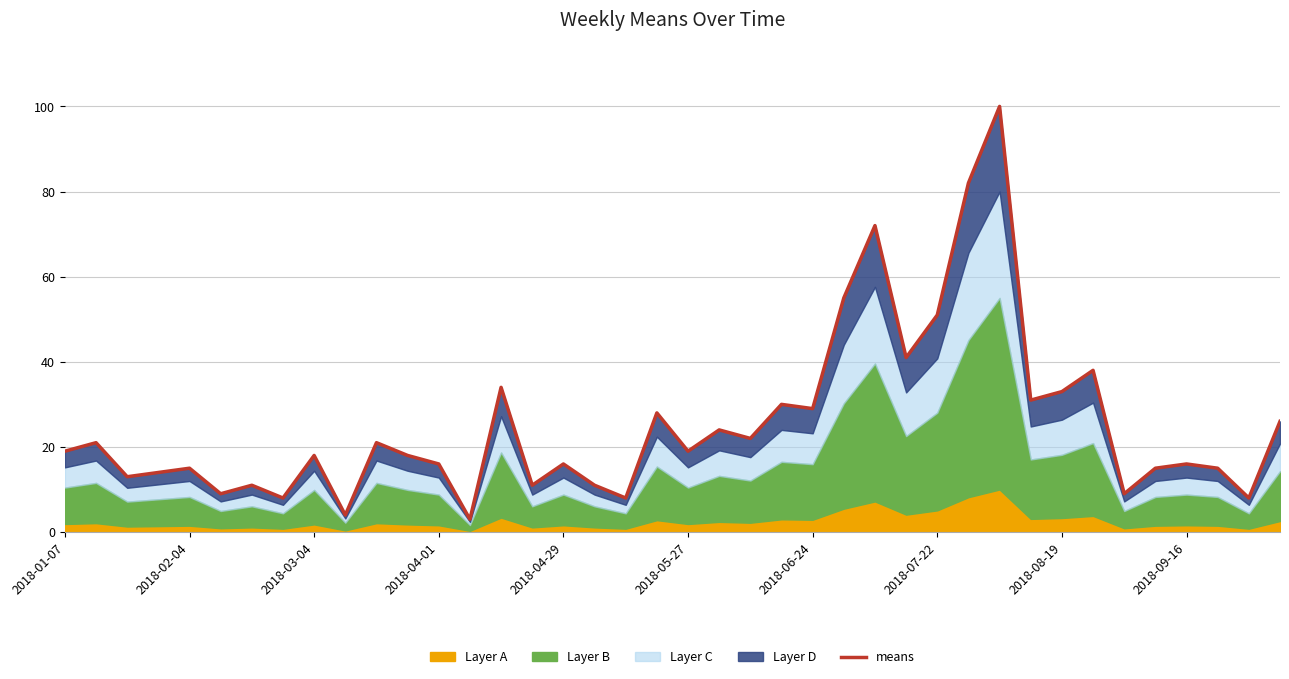

How many points are higher than both their immediate neighbors (excluding endpoints)?

14